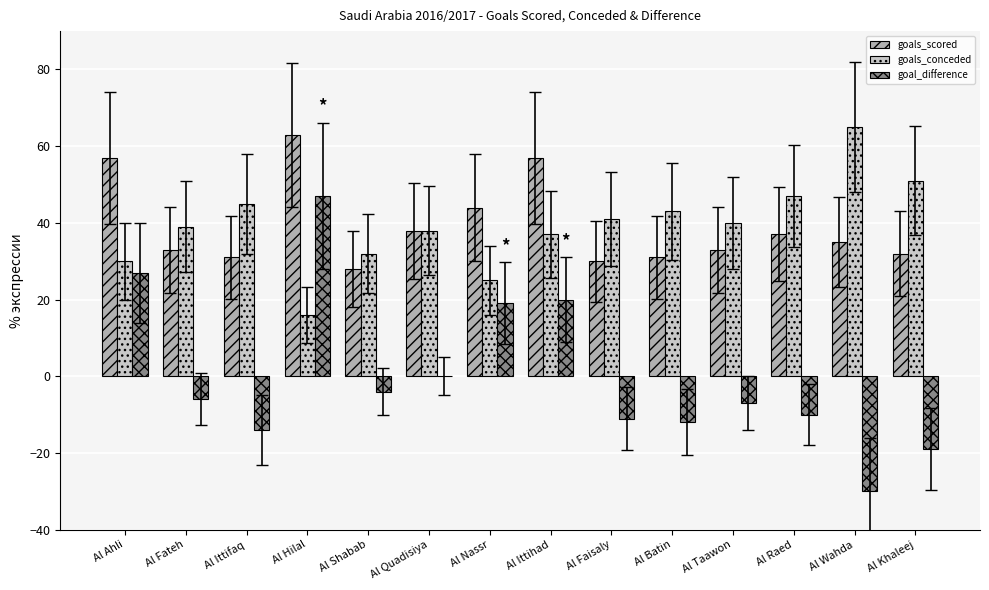

Is the value of goals_scored at Al Shabab greater than the value of goal_difference at Al Wahda?

Yes